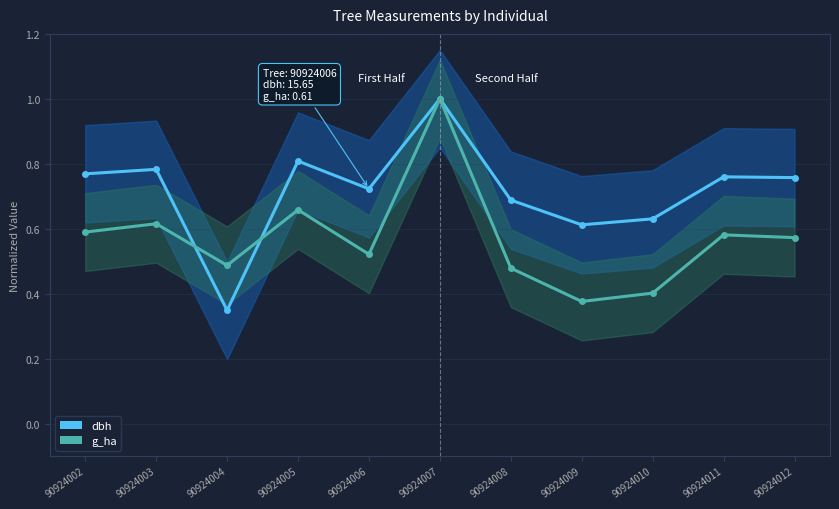

At which category does g_ha reach its first local peak?

90924003